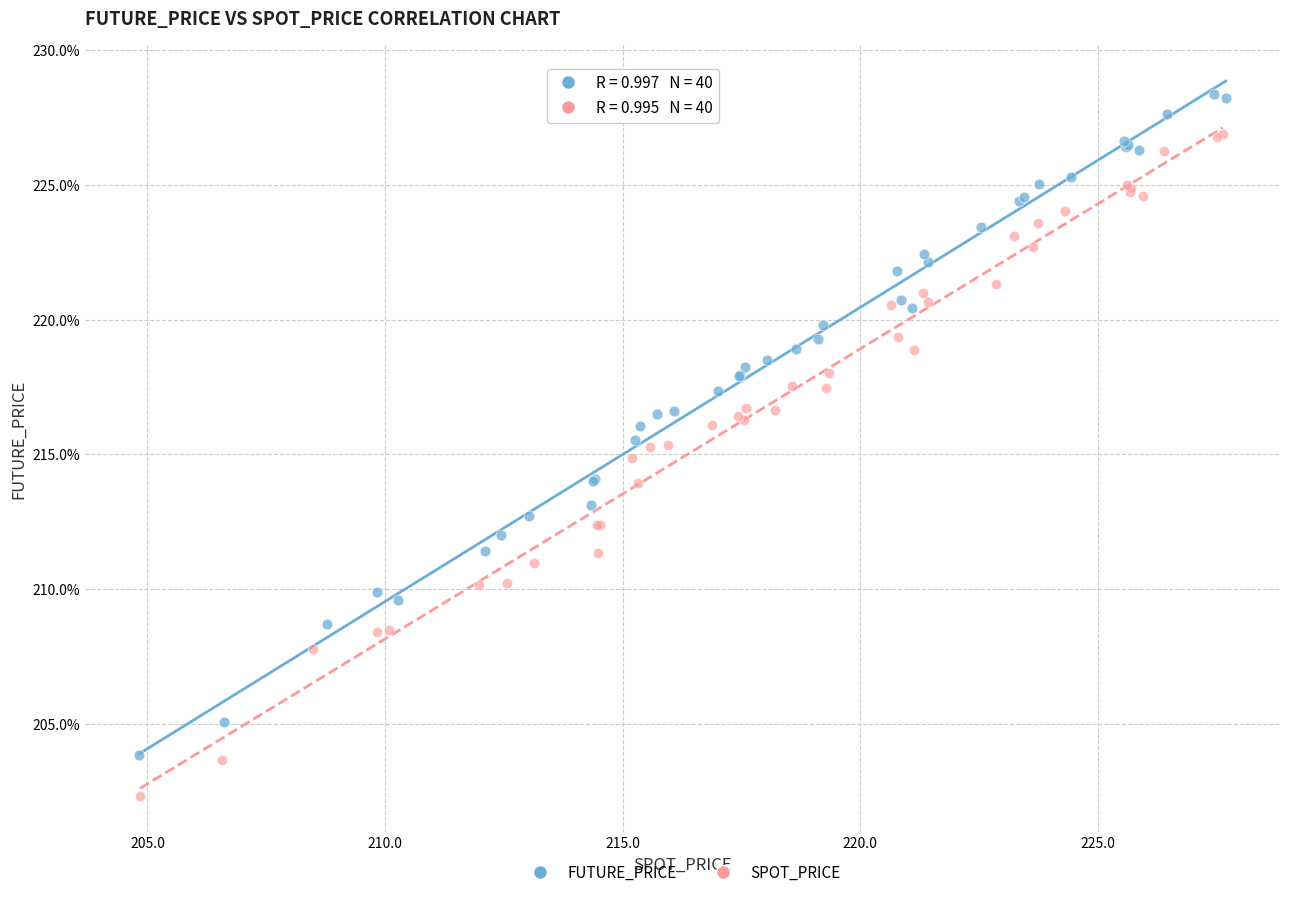

Which series contains the lowest Y value?

SPOT_PRICE